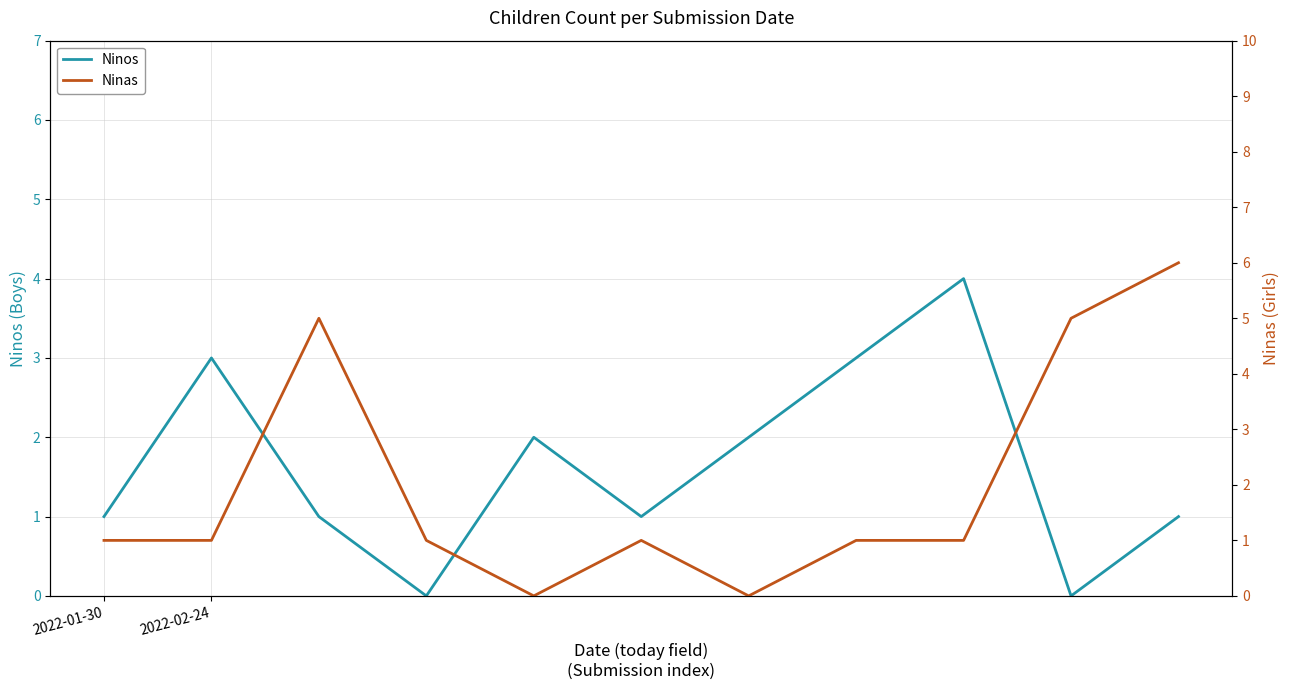

What position from the right is 6?

5